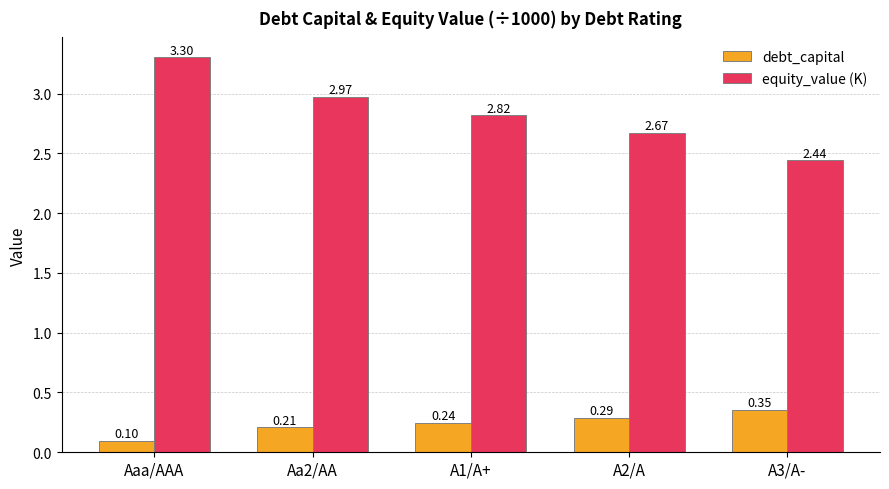

How many bars are there in each group?

2